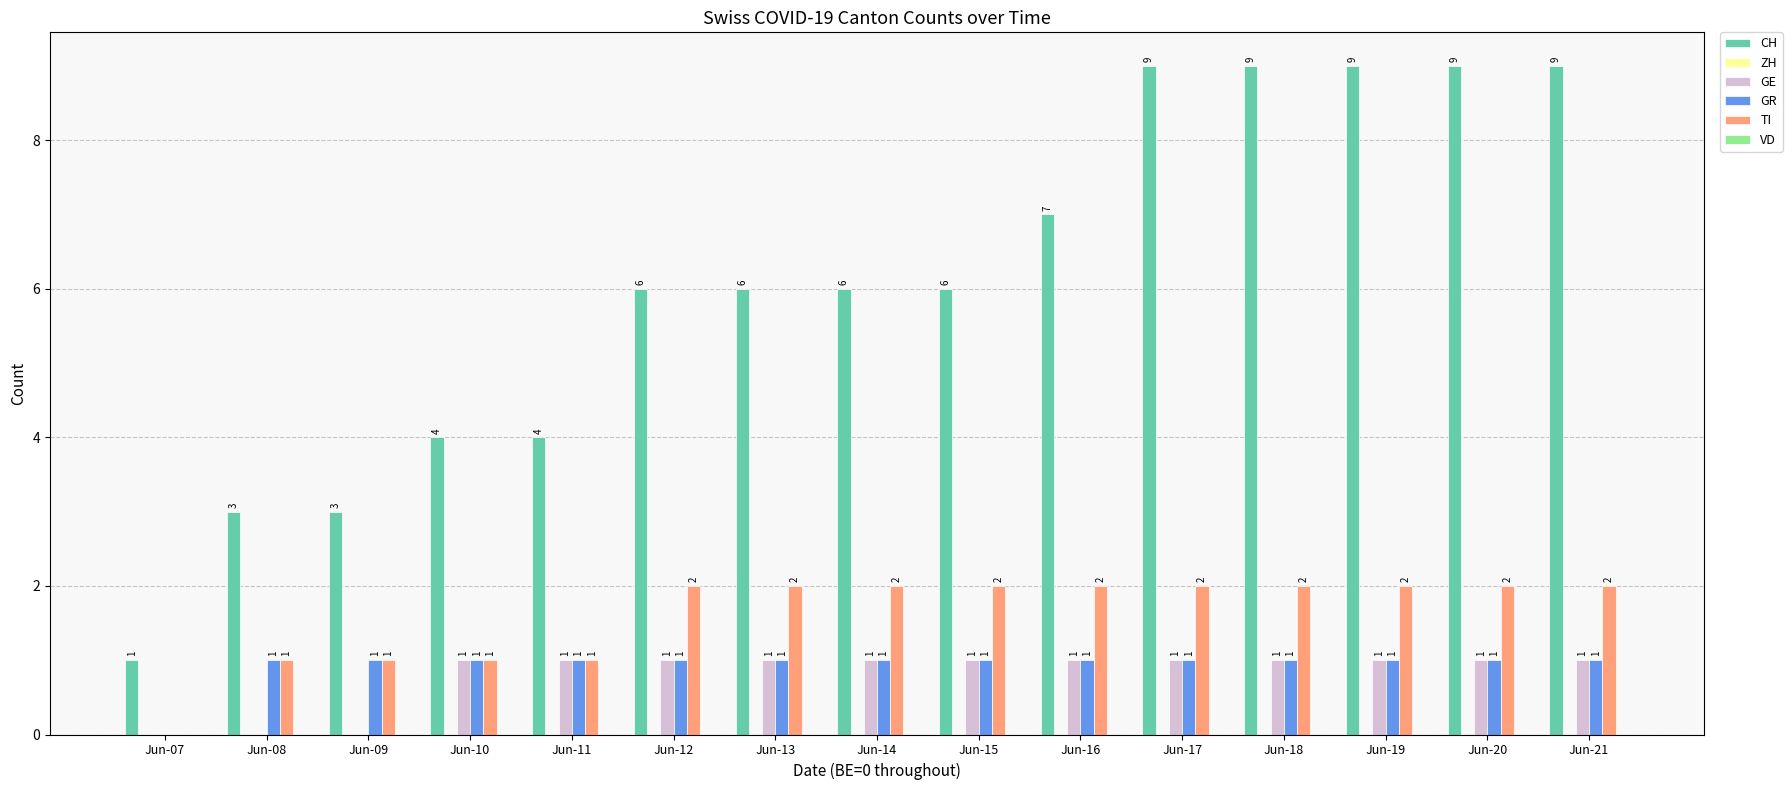

The value of CH at Jun-08 is 3. True or false?

True